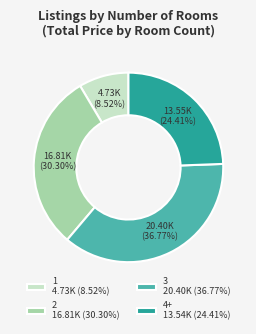

Between 3 20.40K (36.77%) and 4+ 13.54K (24.41%), which is larger?

3 20.40K (36.77%)